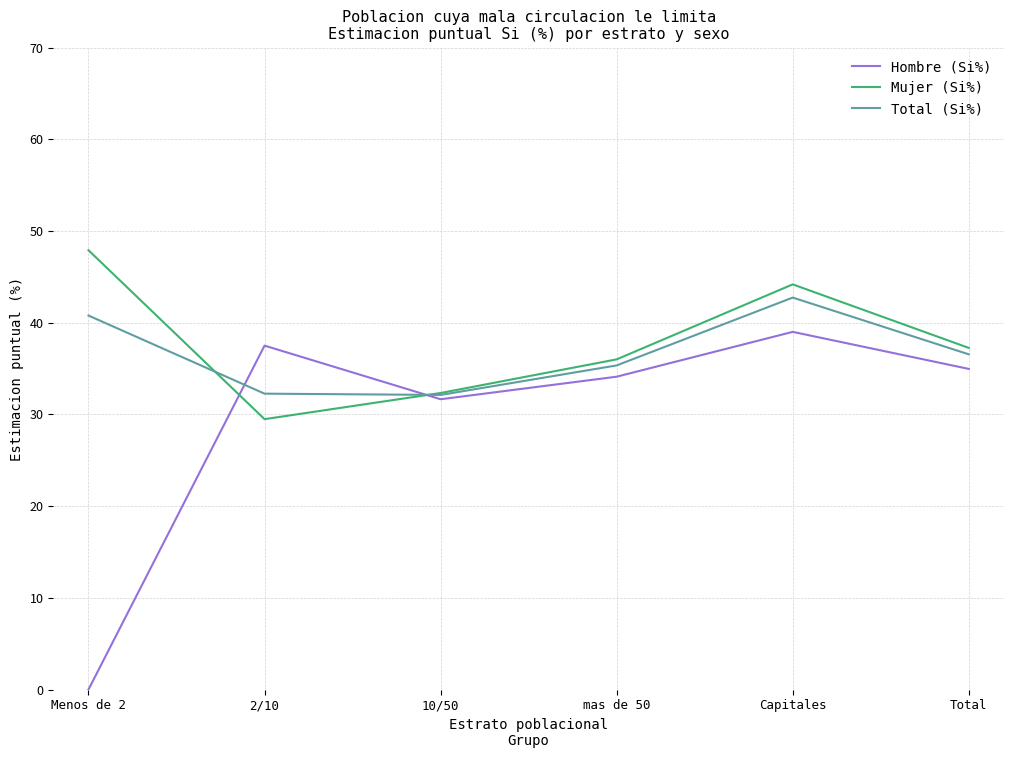

Which category has the lowest value in the Hombre (Si%) series?

Menos de 2